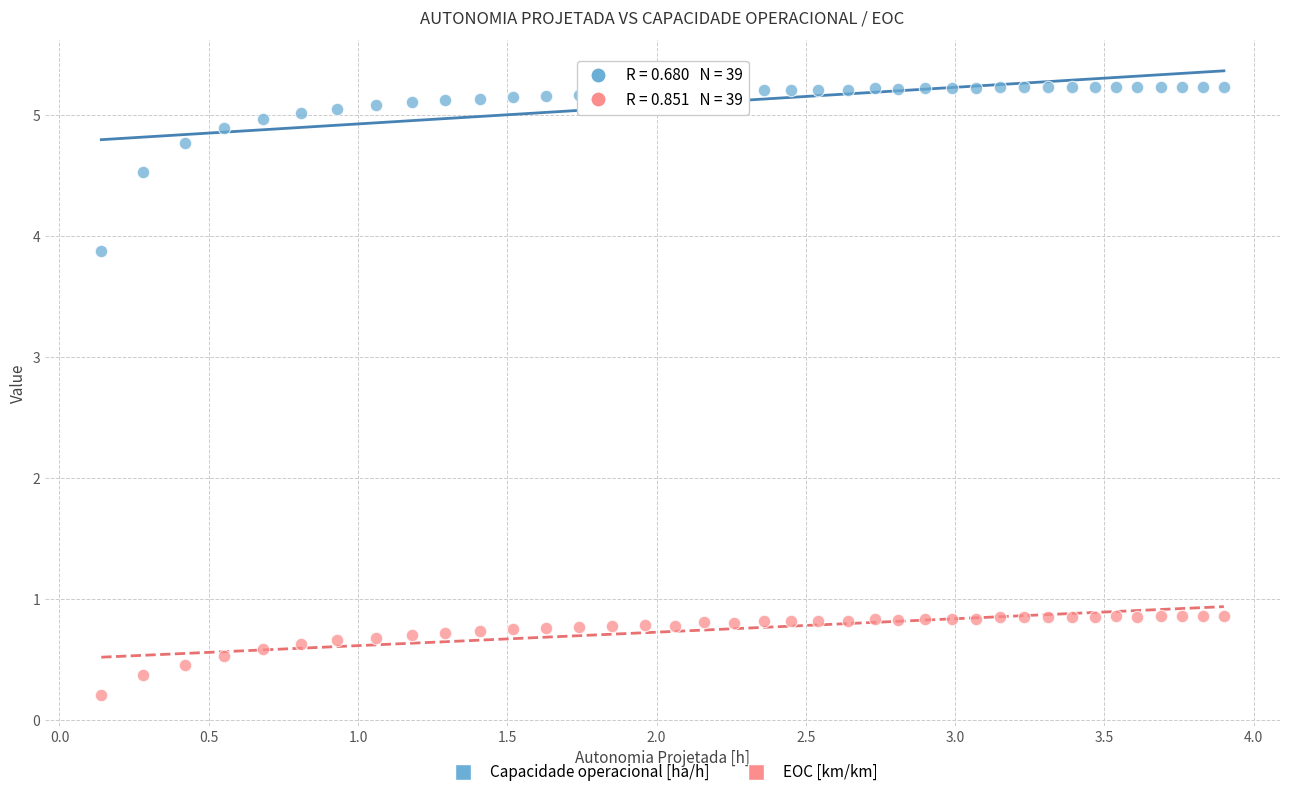

What are all the series names shown in the legend?

Capacidade operacional [ha/h], EOC [km/km]